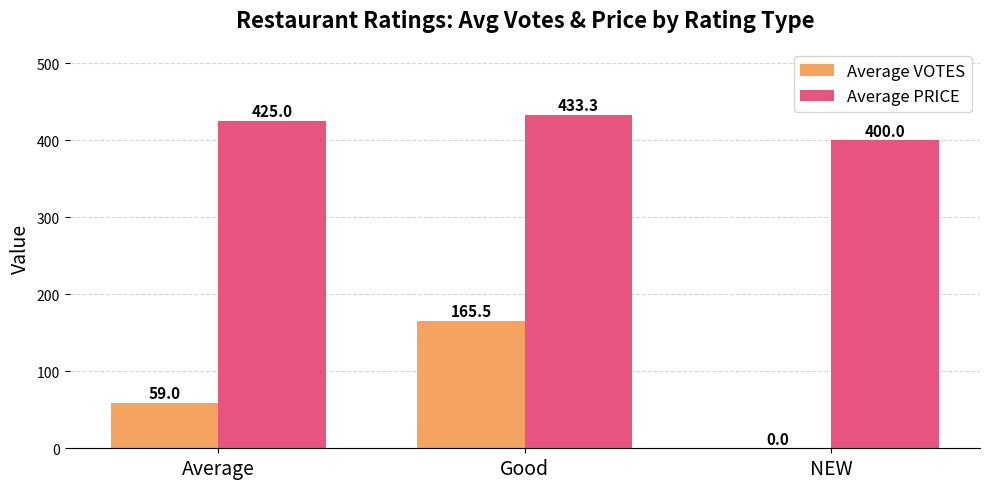

What is the total value across all series at Average?

484.0